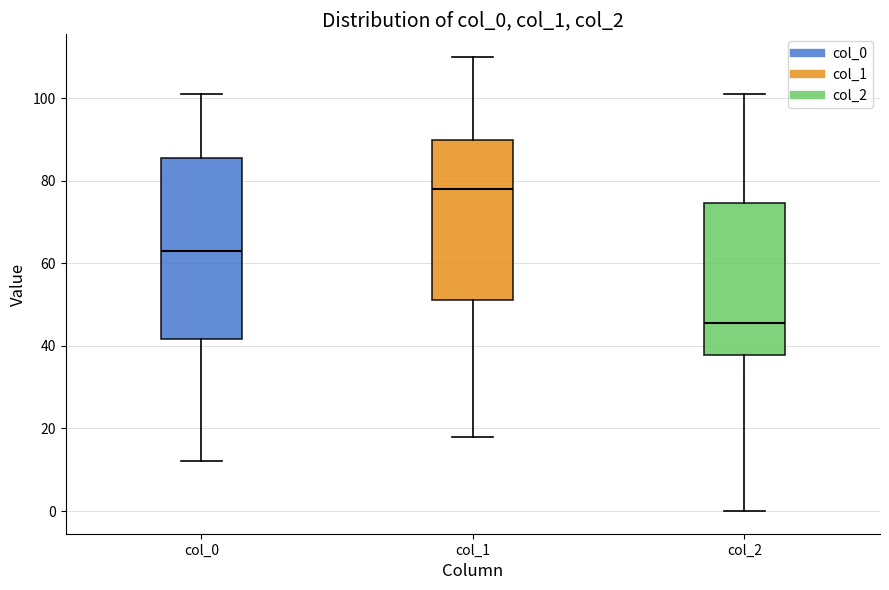

Comparing the boxes themselves (not the whiskers), which one is the tallest?

col_0